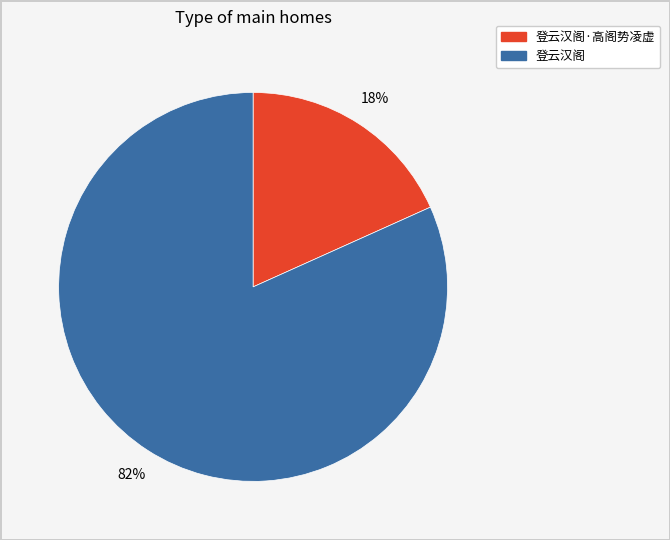

Is there any slice that represents more than half of the pie?

Yes